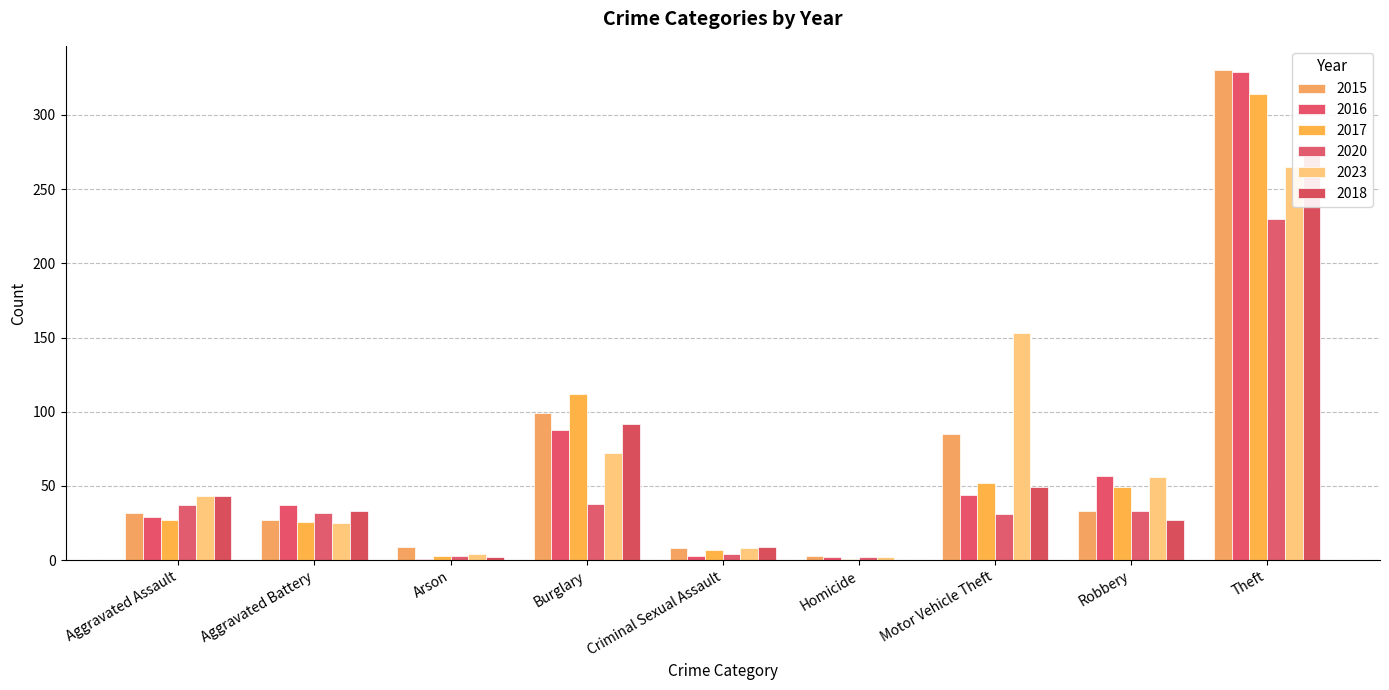

What is the value of the 2023 bar at the 3rd from the left?

4